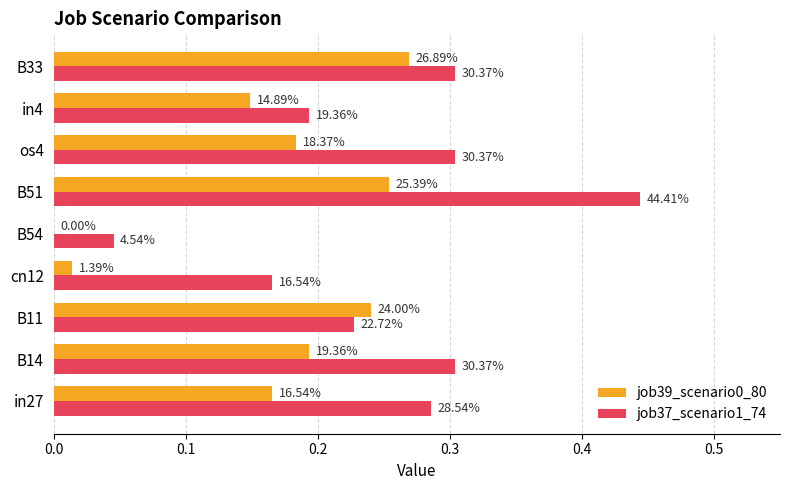

Which series has the largest total across all categories?

job37_scenario1_74